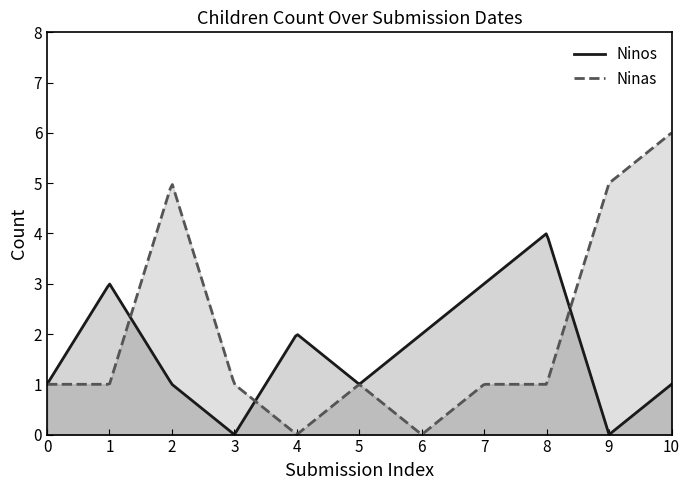

Between 2022-02-24 and 2022-02-24, which series saw the biggest shift?

Ninas